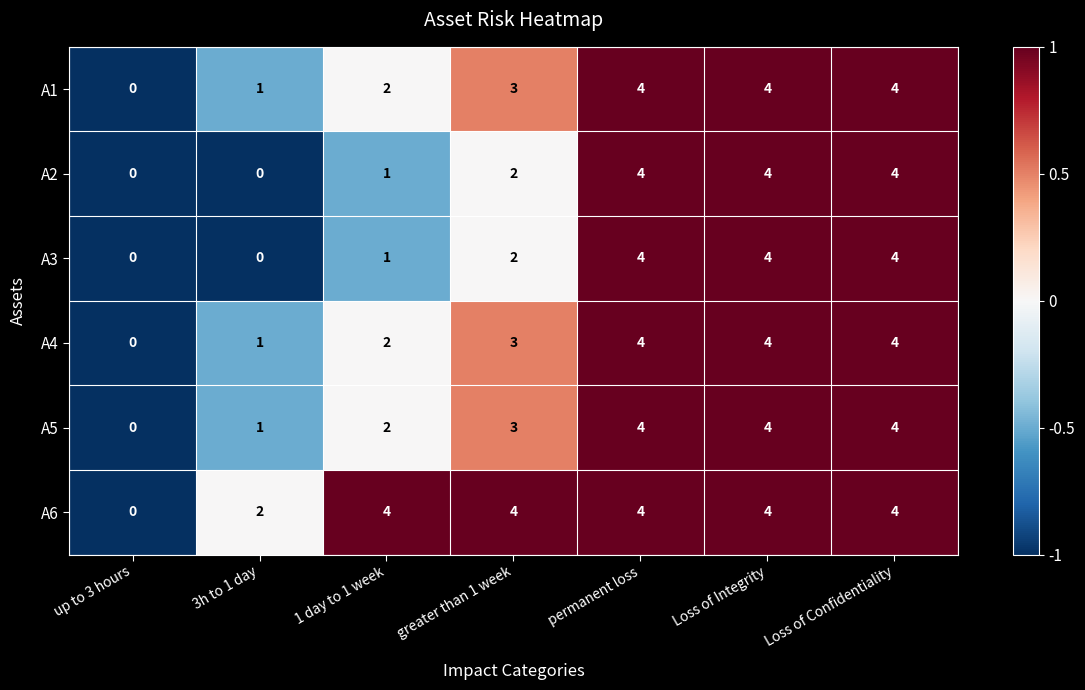

What is the maximum value for A1?

4